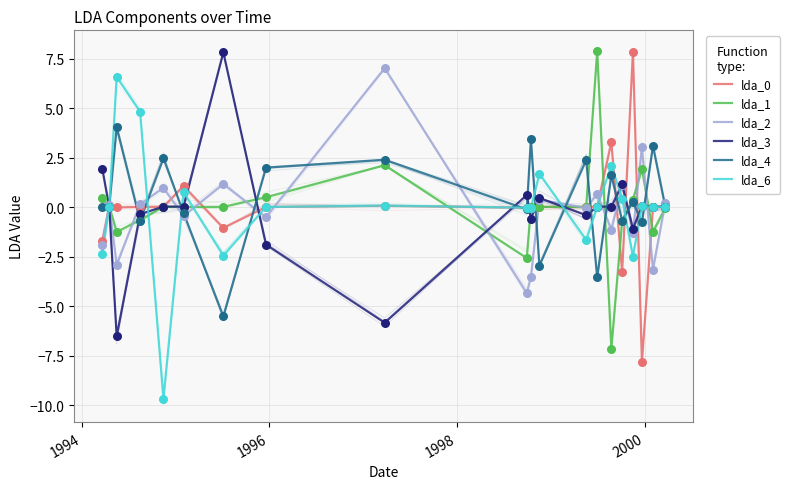

What is the total value across all series at 18?

-1.3